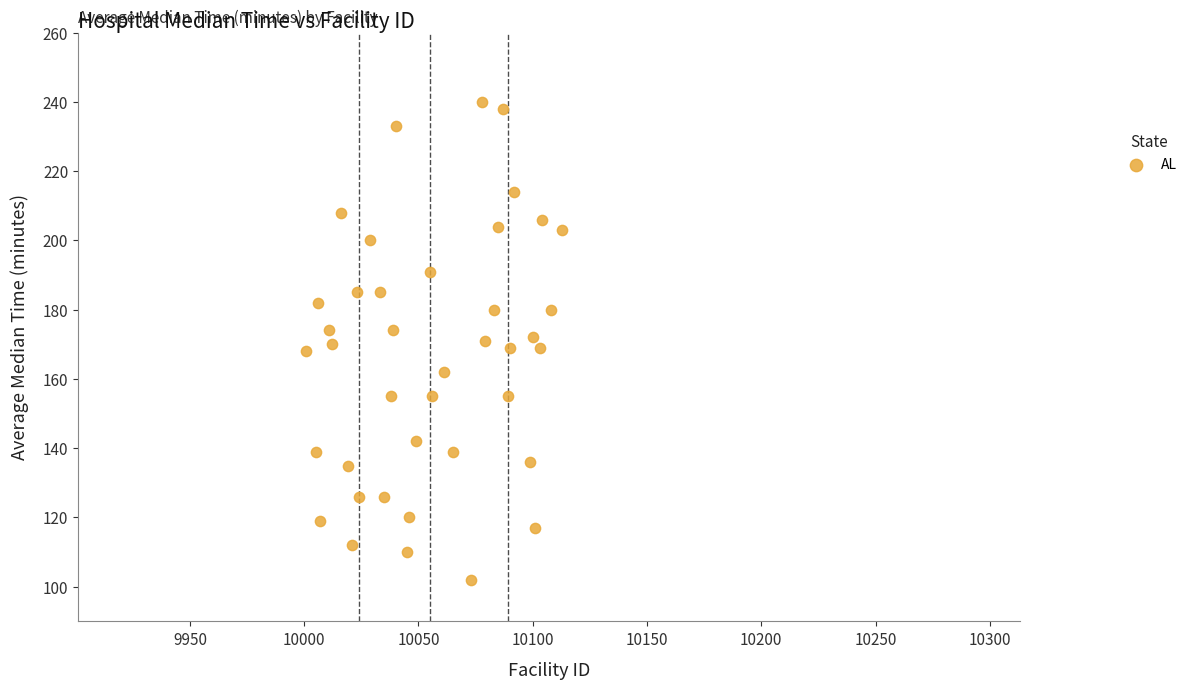

What is the range of Y values (max minus min)?

138